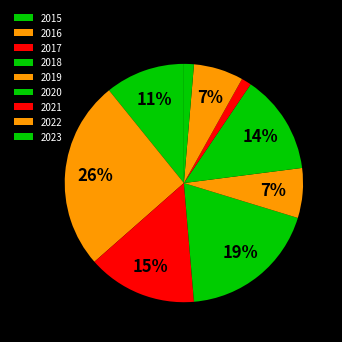

To the nearest percent, what percentage of the pie is 2023?

1%